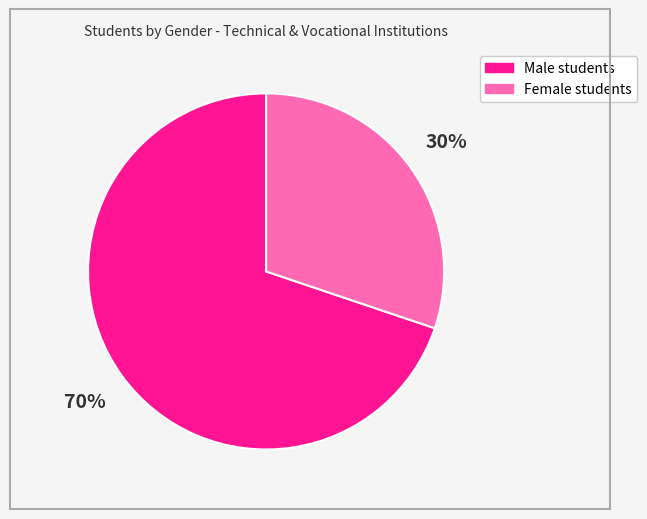

Which category accounts for the majority?

Male students